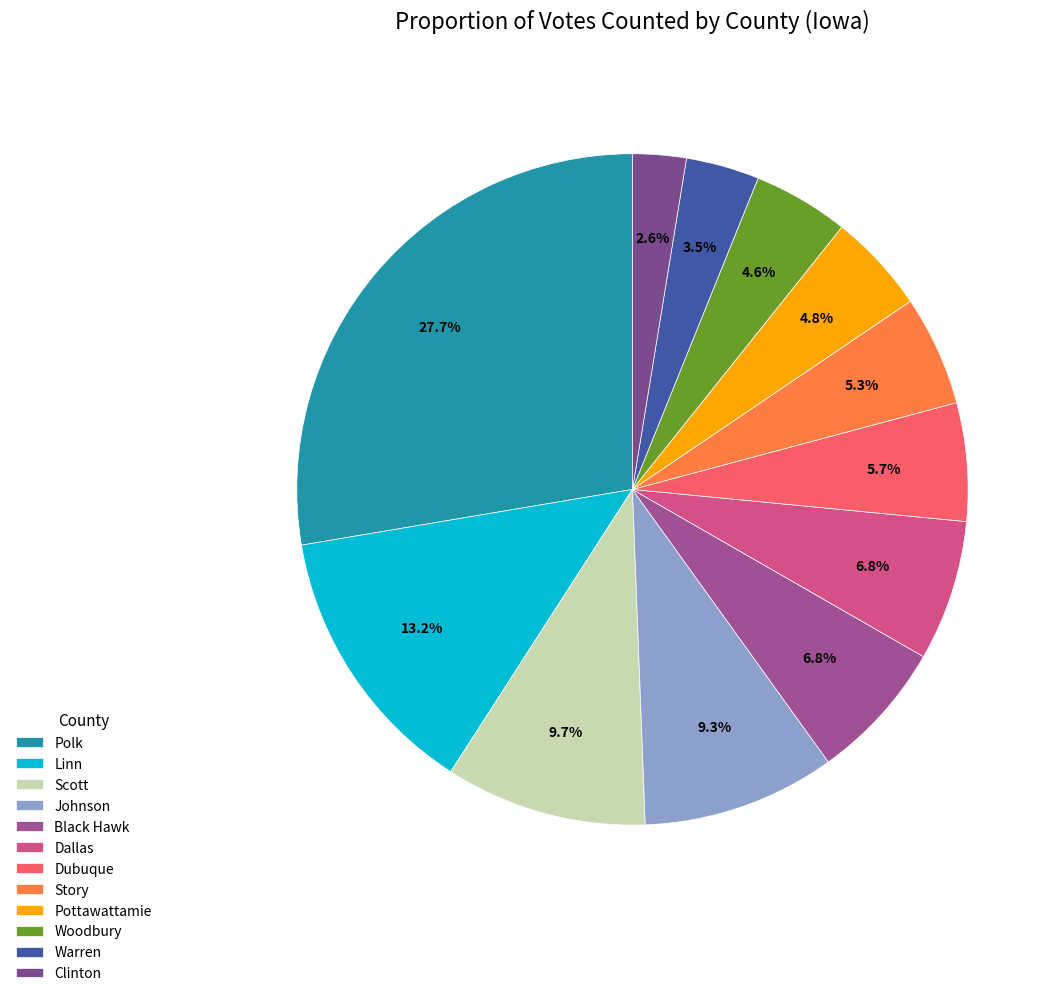

Is it true that Story is 1% of the pie?

False